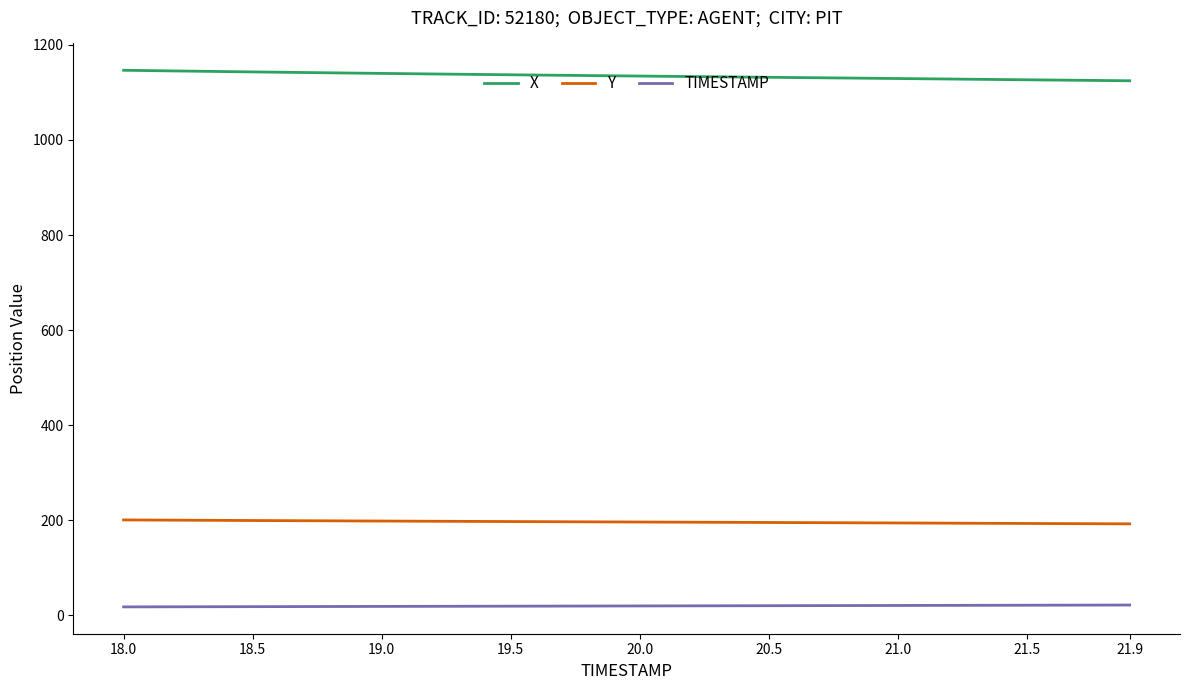

How many lines are shown in the chart?

3